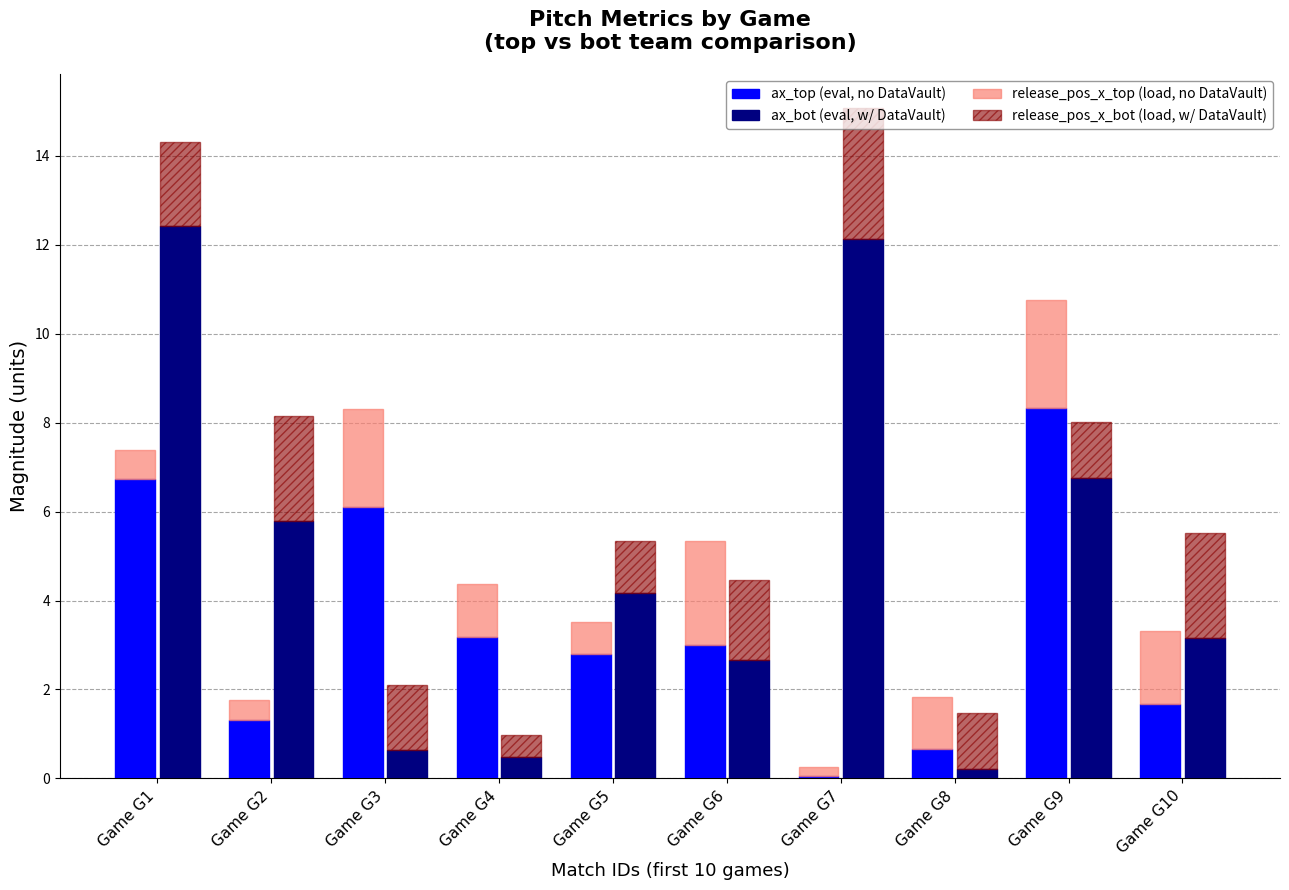

The value of ax_top (base) at Game G5 is 1.2. True or false?

False